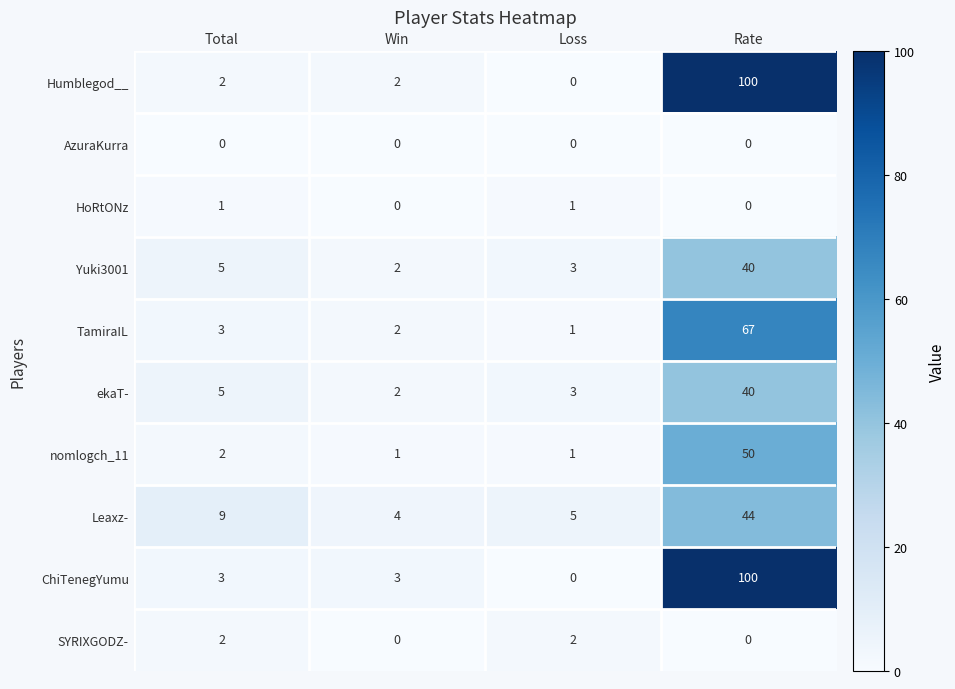

How many series are shown in this chart?

10